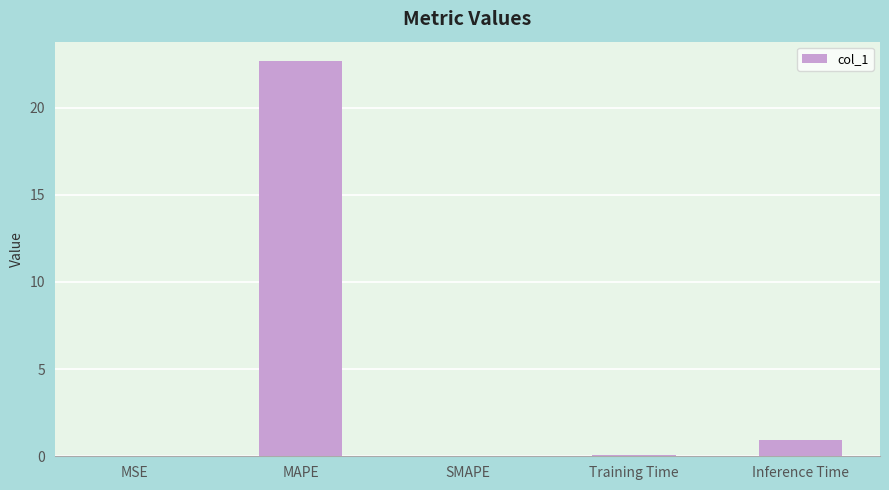

True or false: the data shows 0.9 at Inference Time.

True